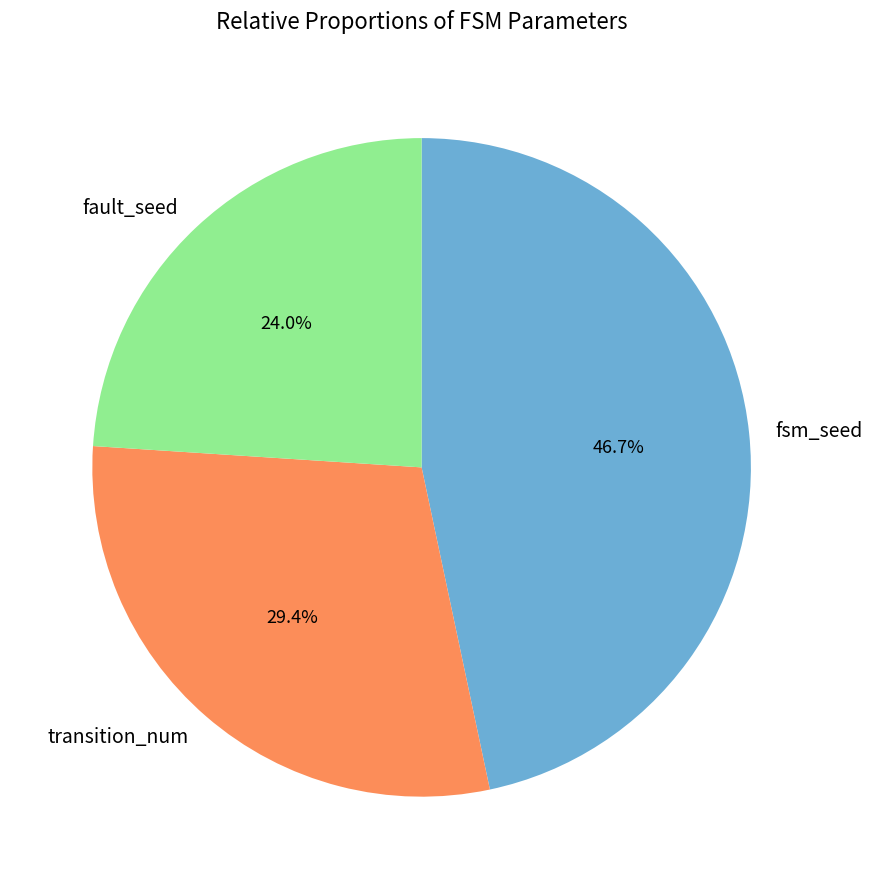

Do fault_seed and transition_num together represent more than half of the pie?

Yes